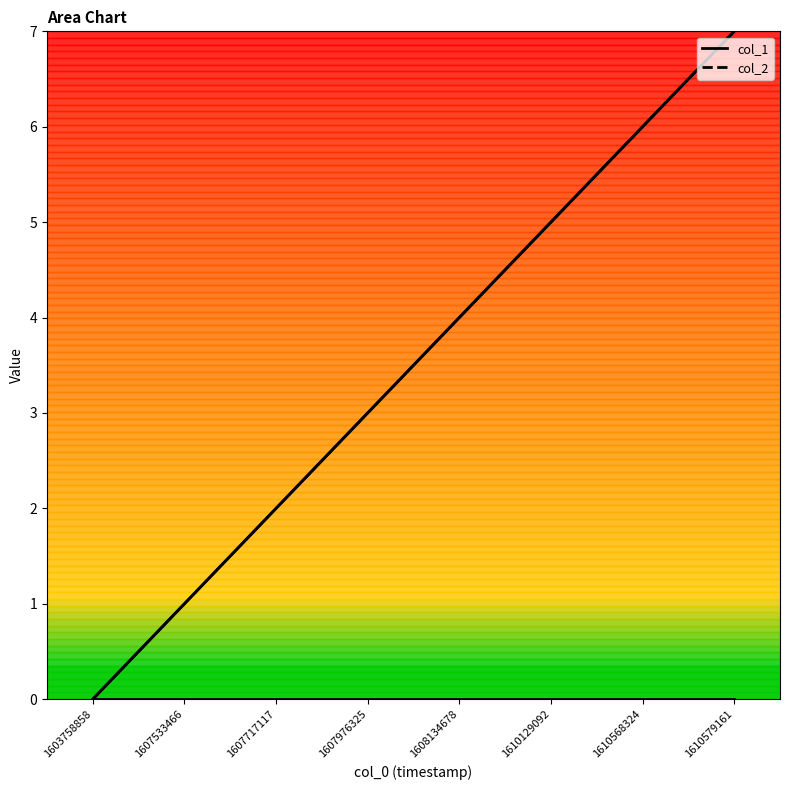

What is the sum of all values?

28